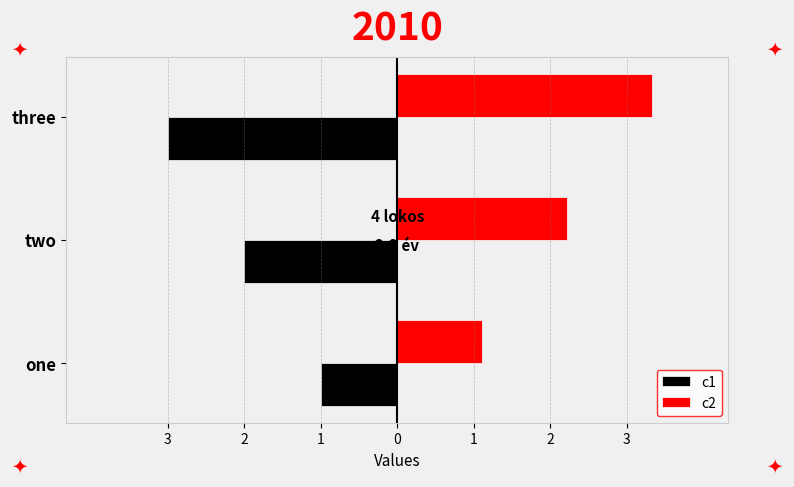

Reading left to right, what are all the values shown in this chart?

c1: -1.0	-2.0	-3.0
c2: 1.1	2.2	3.3